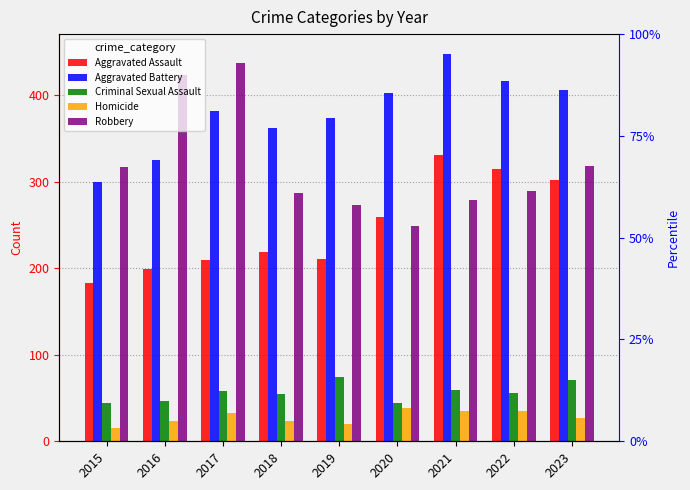

Rank the series by their maximum value, from lowest to highest.

Homicide, Criminal Sexual Assault, Aggravated Assault, Robbery, Aggravated Battery